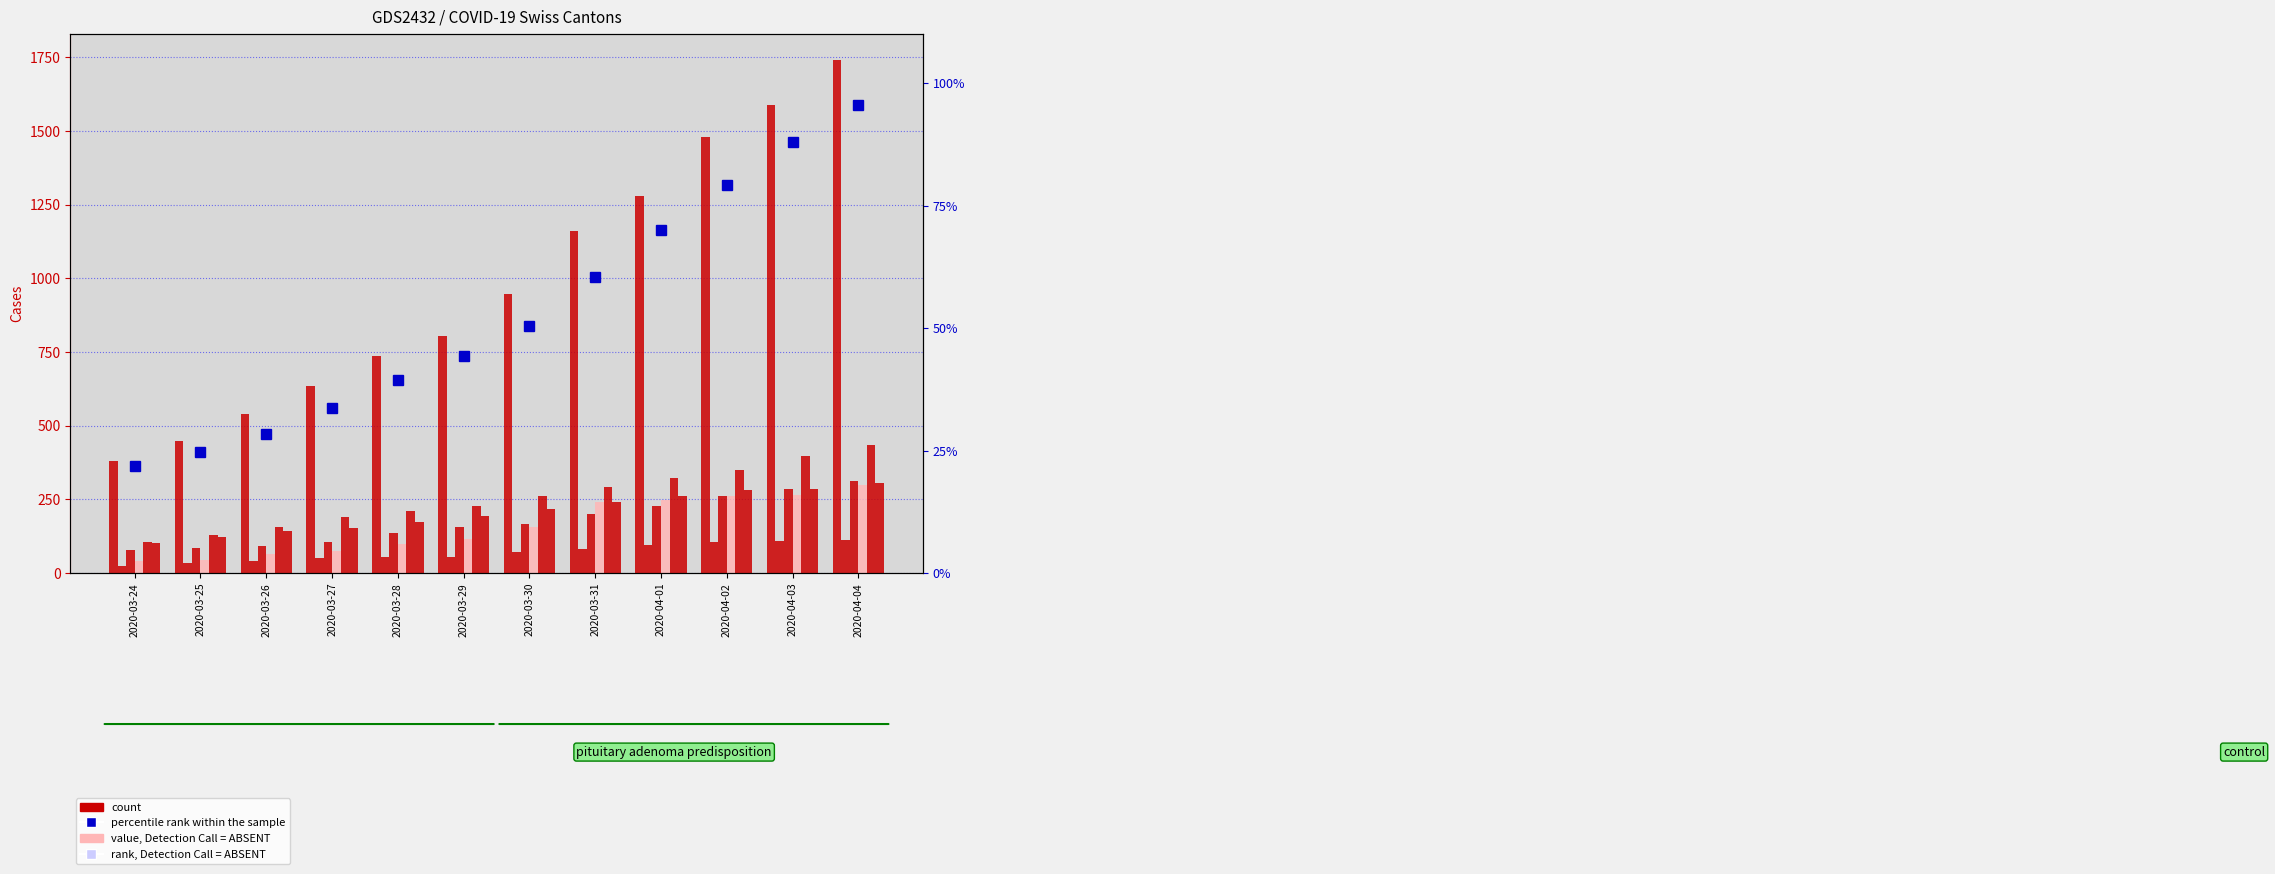

What is the label of the 7th bar from the left?

2020-03-30